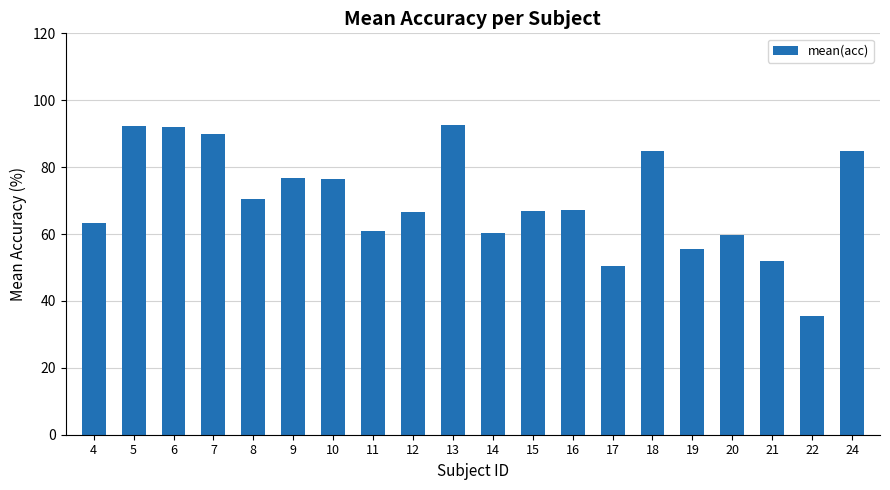

Is it true that the value at 20 is 15.9?

False